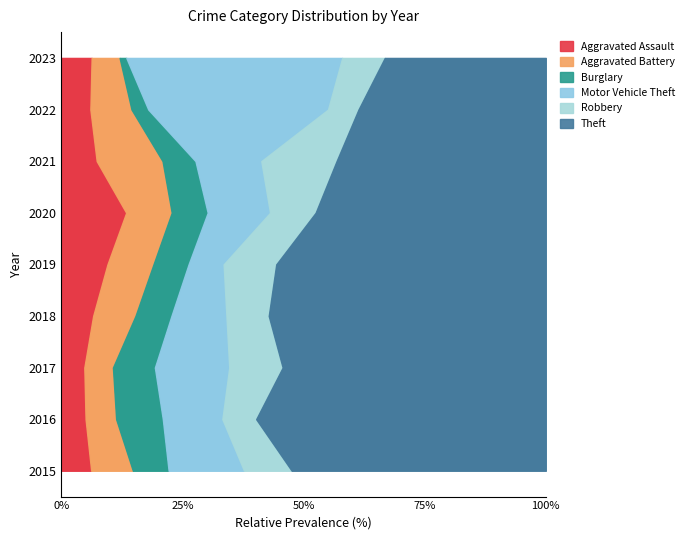

Reading right to left, list all the values displayed in this chart.

Aggravated Assault: 27	19	15	27	21	15	12	15	15
Aggravated Battery: 25	27	28	19	21	20	15	19	21
Burglary: 6	11	14	15	16	17	22	29	18
Motor Vehicle Theft: 193	118	28	26	16	26	39	37	38
Robbery: 38	20	32	19	24	20	28	21	24
Theft: 144	123	89	96	123	131	138	180	128